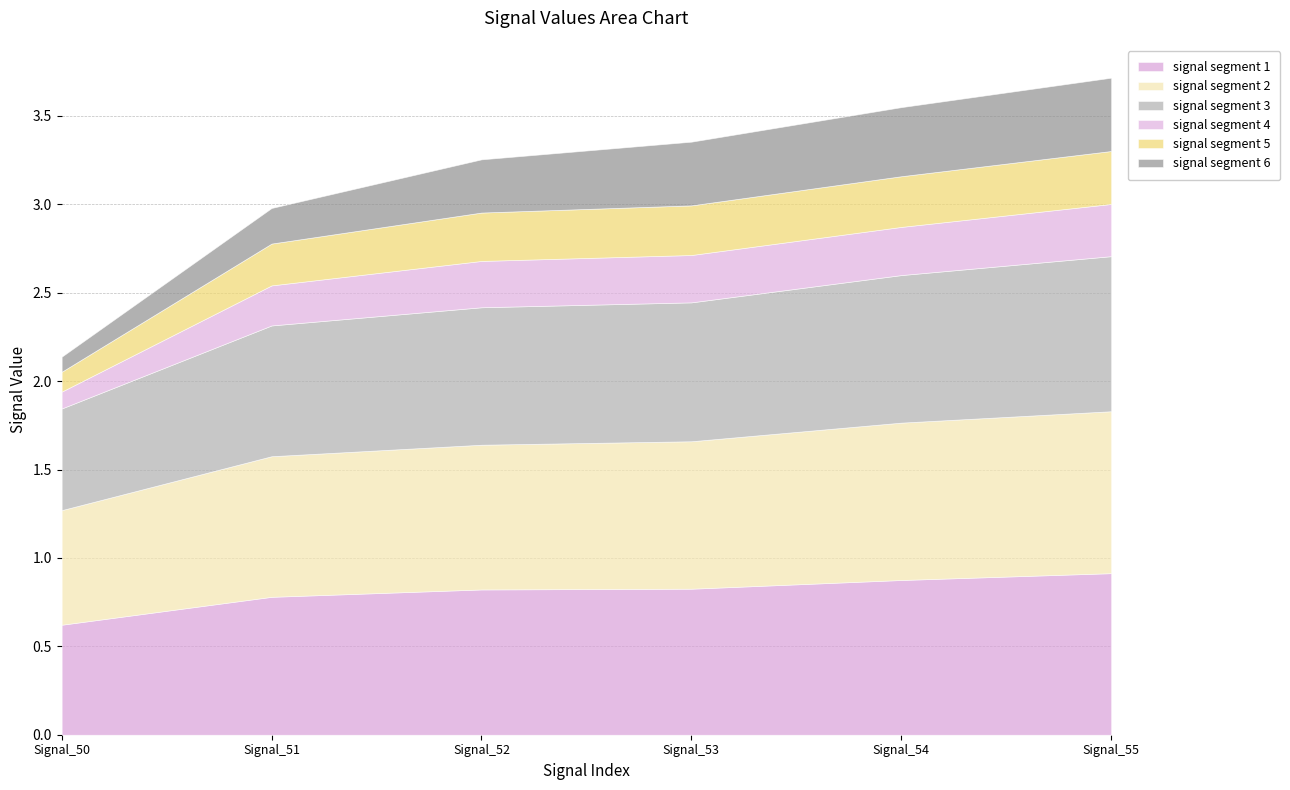

Which series has the largest total across all categories?

signal segment 2